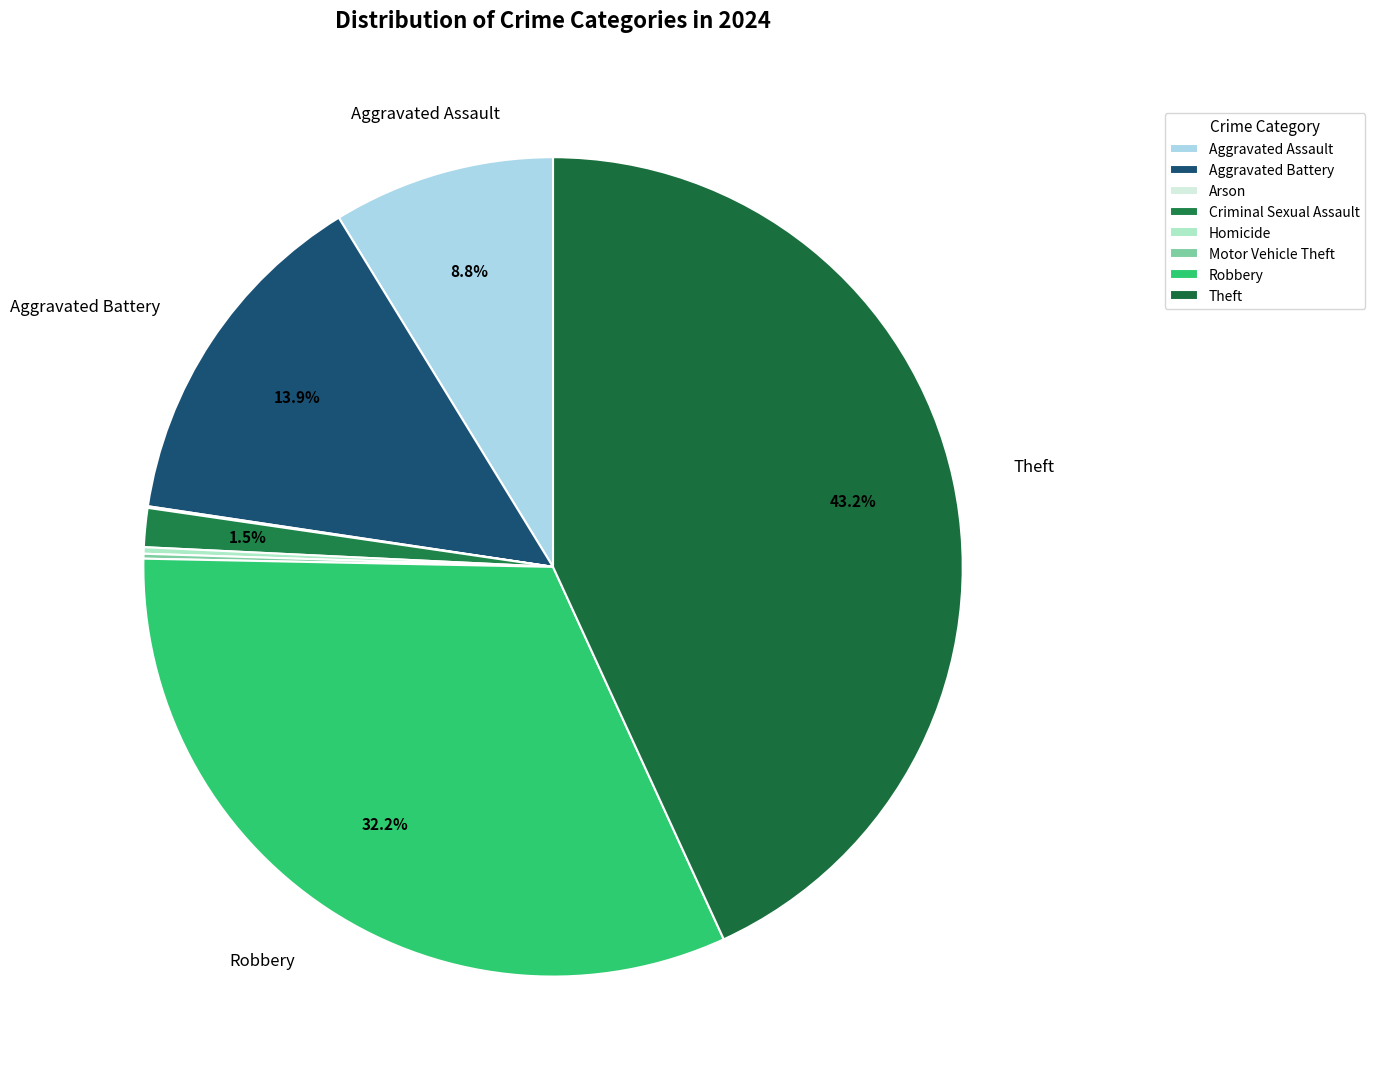

How many slices are in this pie chart?

8